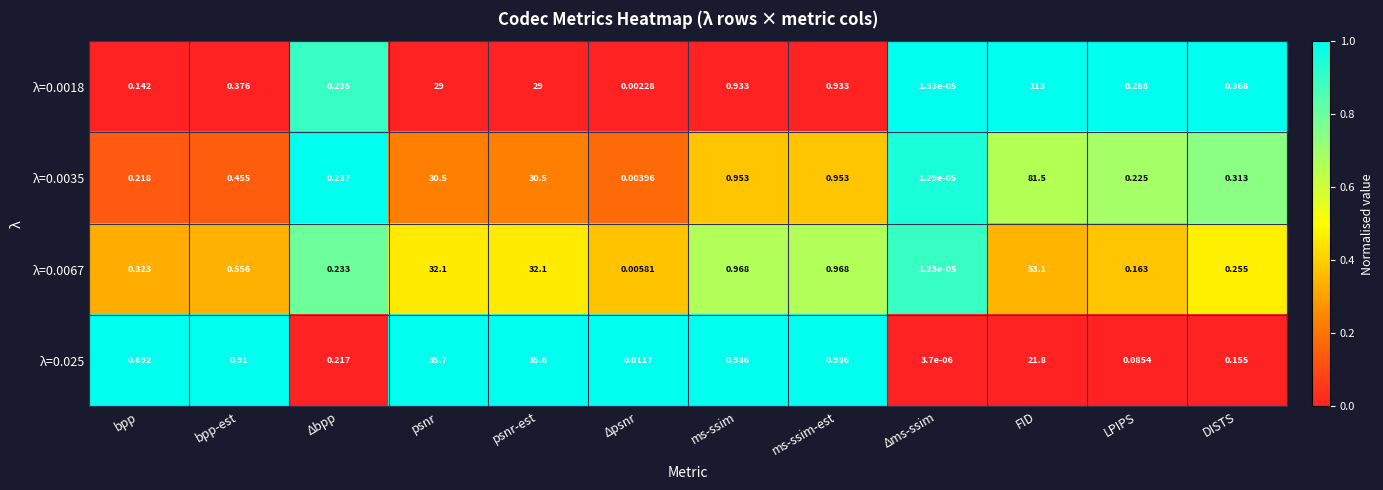

What is the maximum value shown in the chart?

113.0